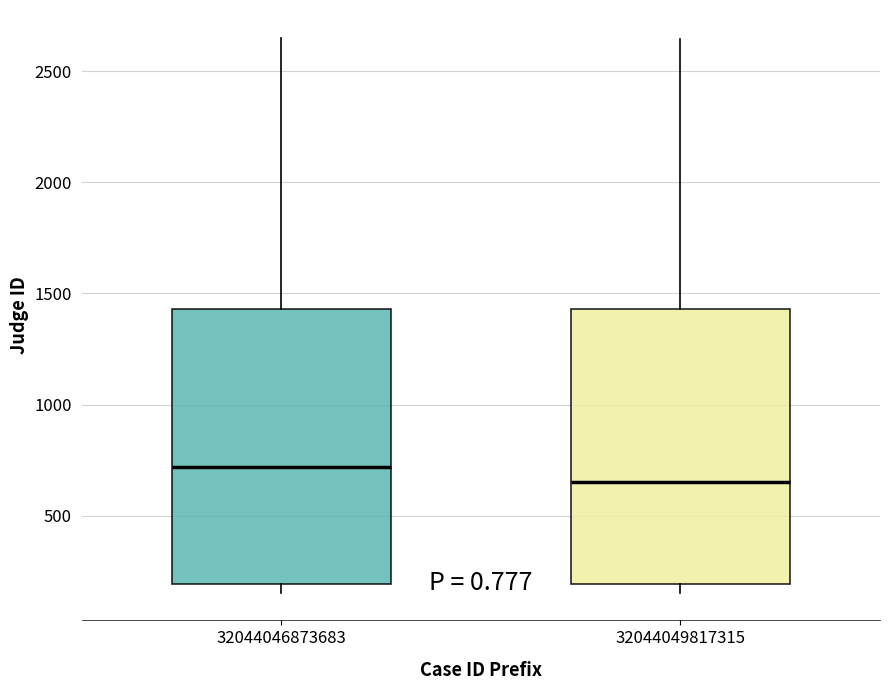

Which box has the highest median line?

32044046873683